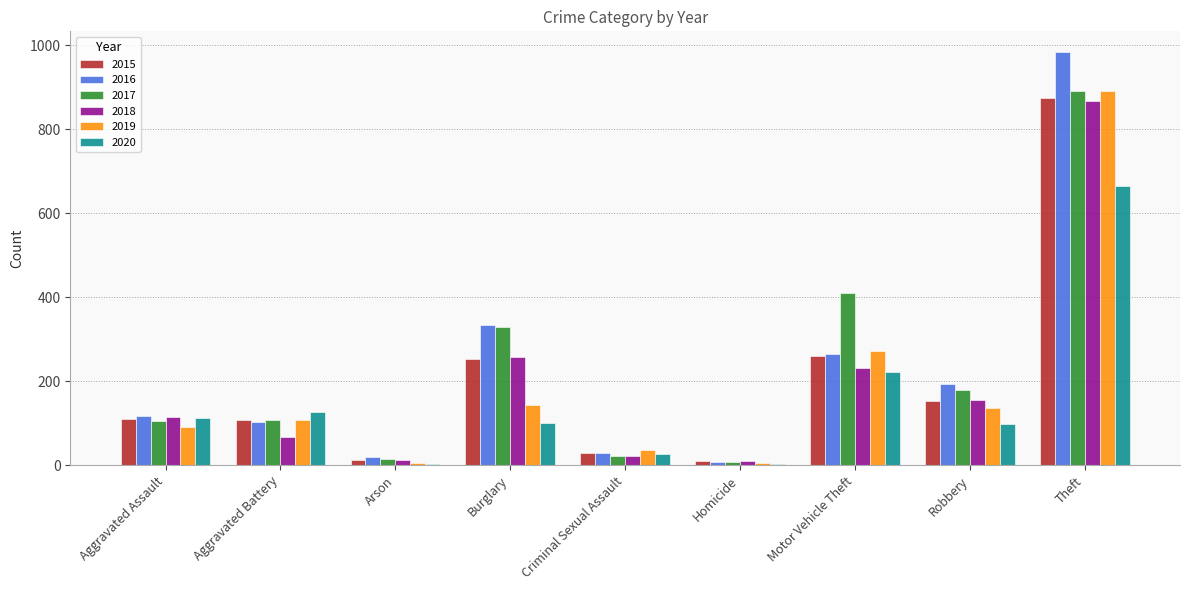

Is it true that 2016 equals 325 at Robbery?

False